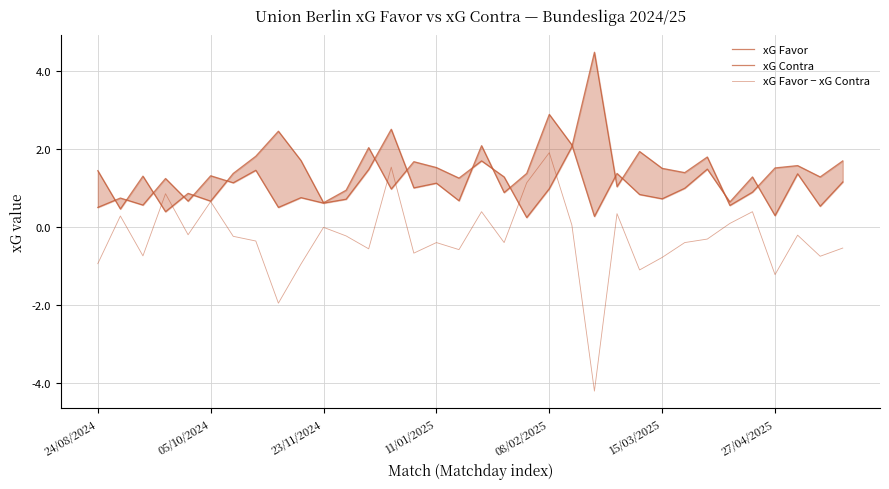

Which series has the largest total across all categories?

xG Contra